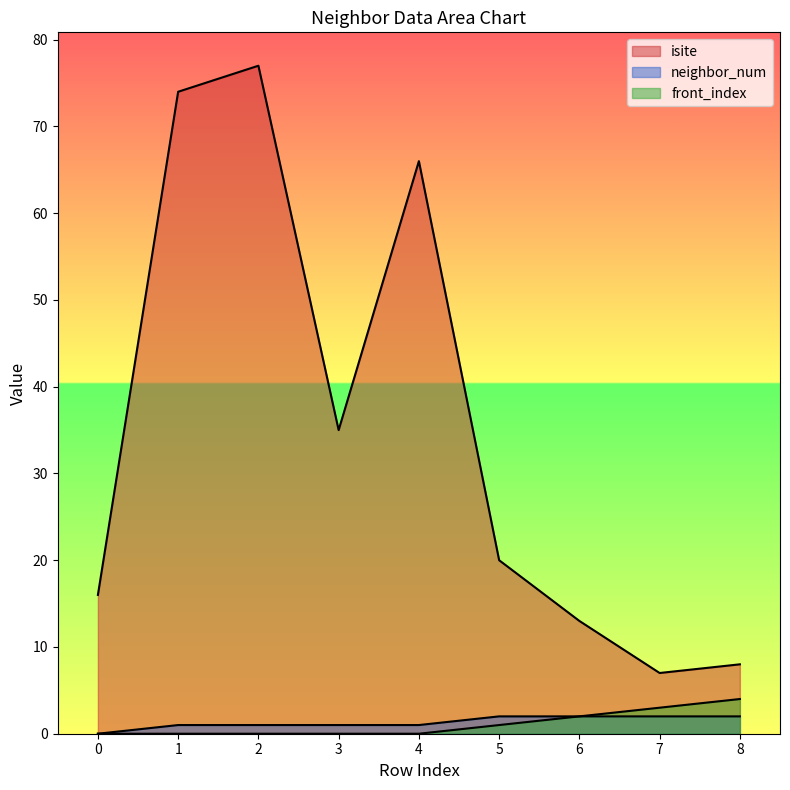

What is the difference between the second highest and second lowest values in the neighbor_num series?

1